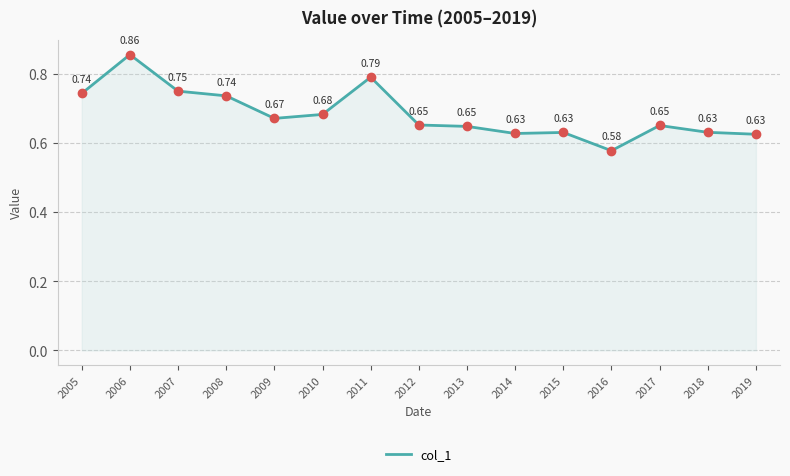

Between 2006 and 2010, which is larger?

2006